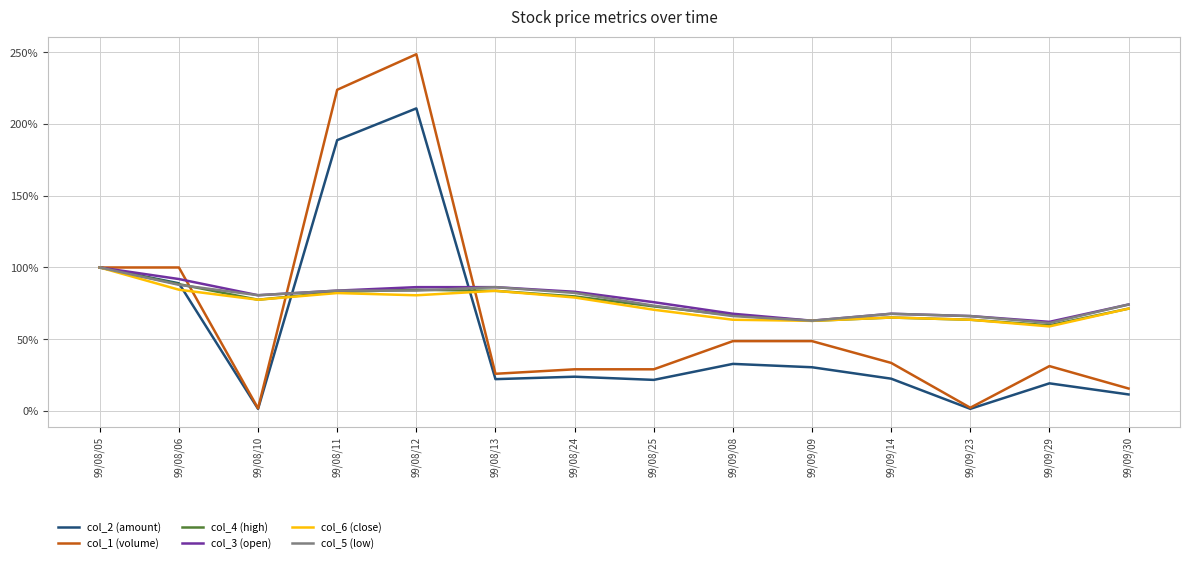

What is the average value of the col_3 (open) series?

0.8